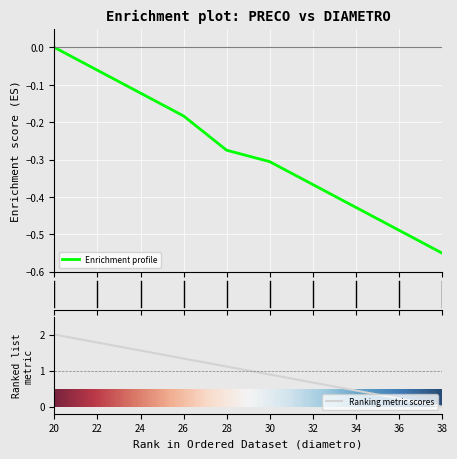

Where does the Ranking metric scores series first go above 1?

20